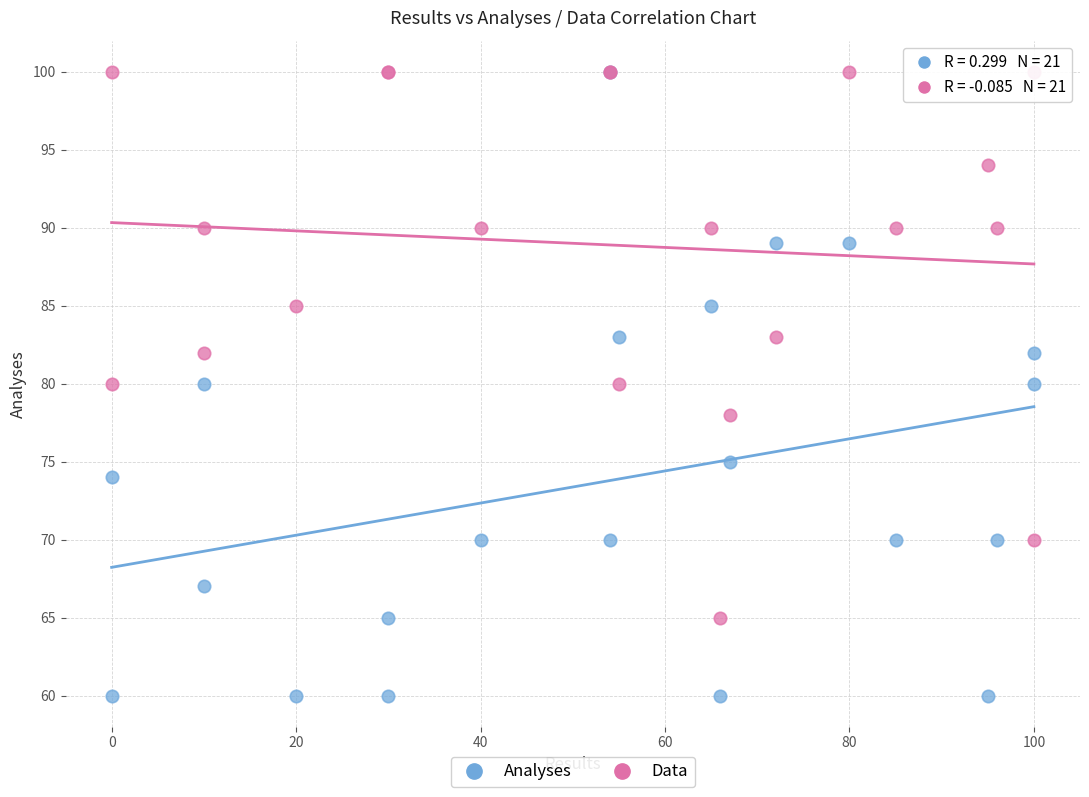

Which series contains the lowest Y value?

Analyses